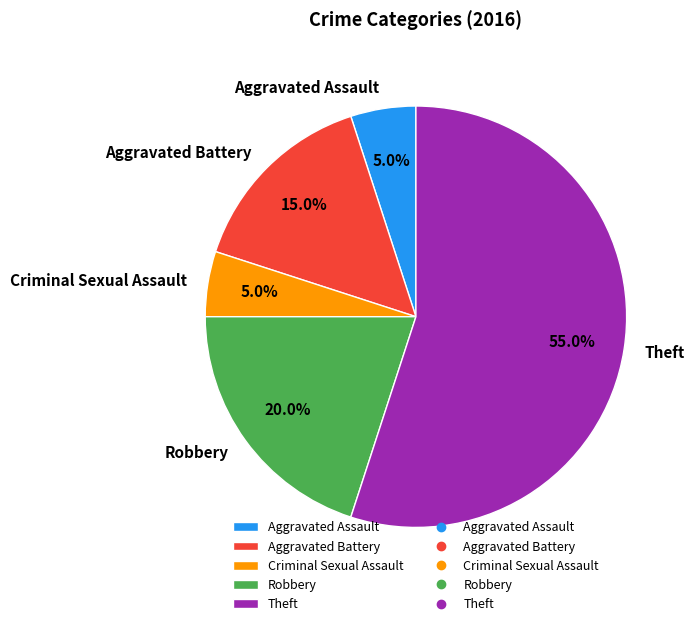

Which category has the biggest portion of the pie?

Theft